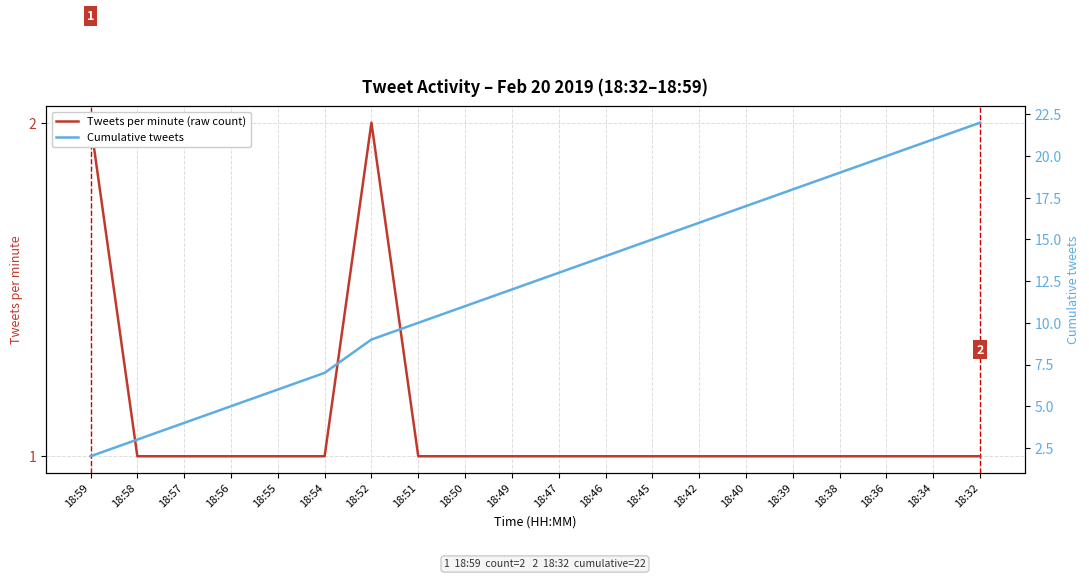

How many Tweets per minute (raw count) values are between 1 and 2?

20